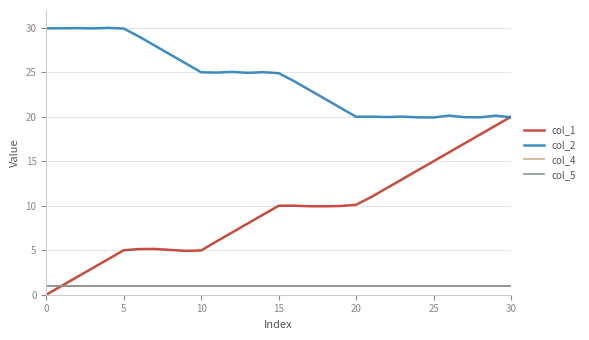

Reading right to left, transcribe all the data shown in this chart.

col_1: 20.0	19.0	18.0	17.0	16.0	15.0	14.0	13.0	12.0	11.0	10.1	10.0	9.9	9.9	10.0	10.0	9.0	8.0	7.0	6.0	5.0	4.9	5.0	5.1	5.1	5.0	4.0	3.0	2.0	1.0	0.0
col_2: 19.9	20.1	19.9	20.0	20.1	19.9	19.9	20.0	20.0	20.0	20.0	21.0	22.0	23.0	24.0	24.9	25.0	24.9	25.0	25.0	25.0	26.0	27.0	28.0	29.0	29.9	30.0	29.9	30.0	29.9	29.9
col_4: 1.0	1.0	1.0	1.0	1.0	1.0	1.0	1.0	1.0	1.0	1.0	1.0	1.0	1.0	1.0	1.0	1.0	1.0	1.0	1.0	1.0	1.0	1.0	1.0	1.0	1.0	1.0	1.0	1.0	1.0	1.0
col_5: 1.0	1.0	1.0	1.0	1.0	1.0	1.0	1.0	1.0	1.0	1.0	1.0	1.0	1.0	1.0	1.0	1.0	1.0	1.0	1.0	1.0	1.0	1.0	1.0	1.0	1.0	1.0	1.0	1.0	1.0	1.0